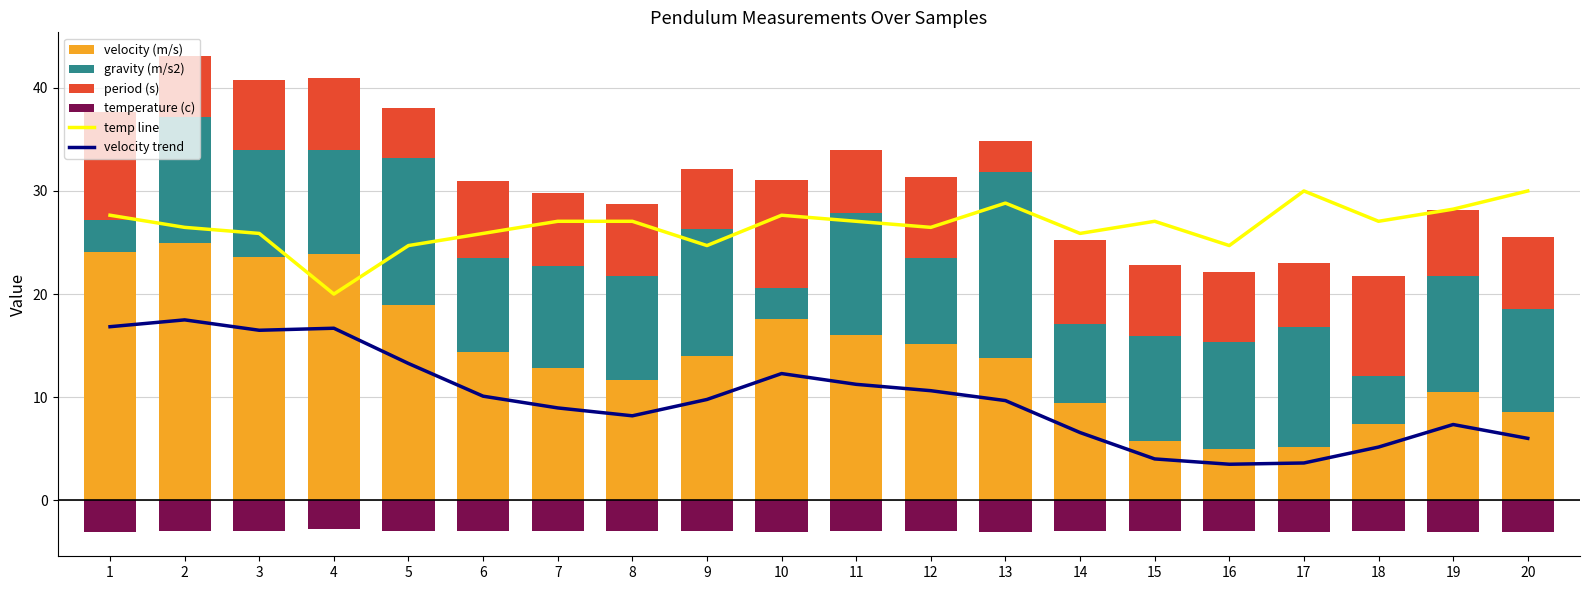

The value of velocity (m/s) at 9 is 14.0. True or false?

True